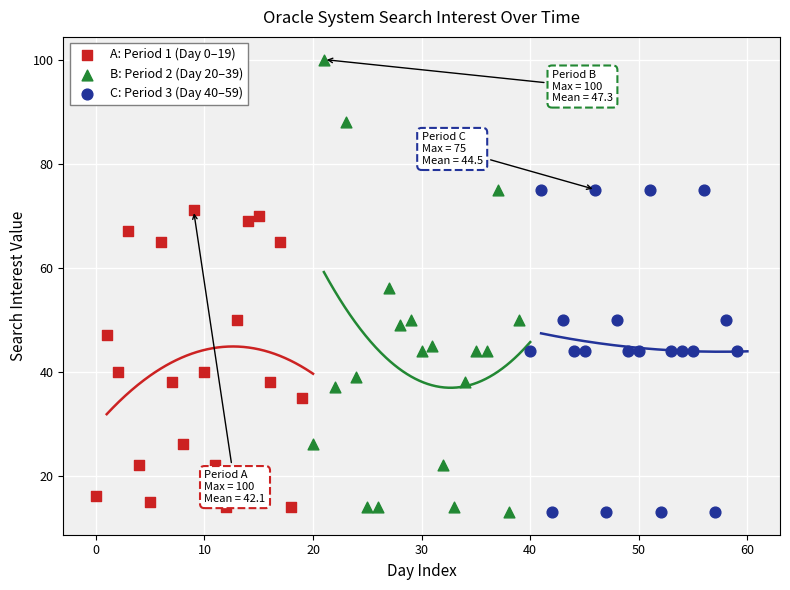

Which series has the largest Y range (max minus min)?

B: Period 2 (Day 20–39)